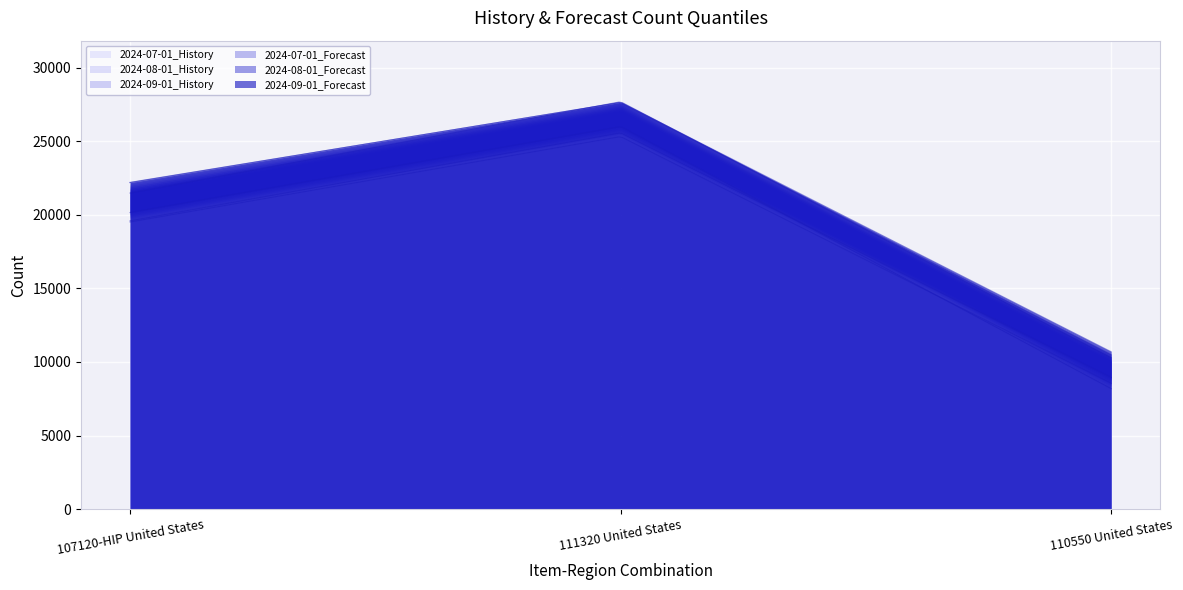

Reading left to right, extract all data points from this chart.

2024-07-01_History: 19593	25572	8941
2024-08-01_History: 20155	25995	8188
2024-09-01_History: 19512	25317	8557
2024-07-01_Forecast: 21479	27683	10286
2024-08-01_Forecast: 22204	27631	10491
2024-09-01_Forecast: 22186	27639	10693